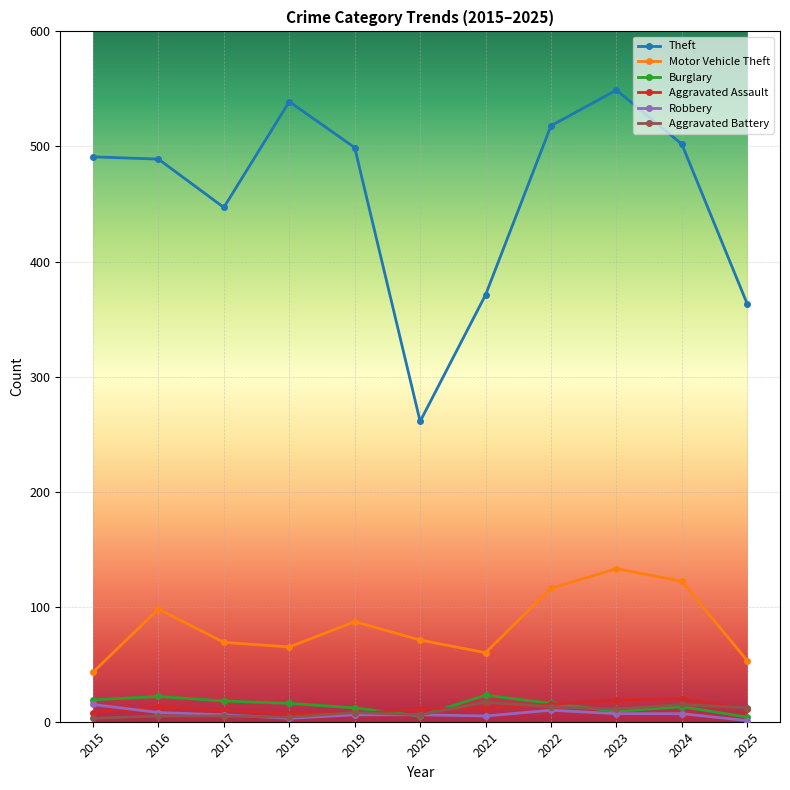

What is the value of the Theft point at the 8th from the left?

518